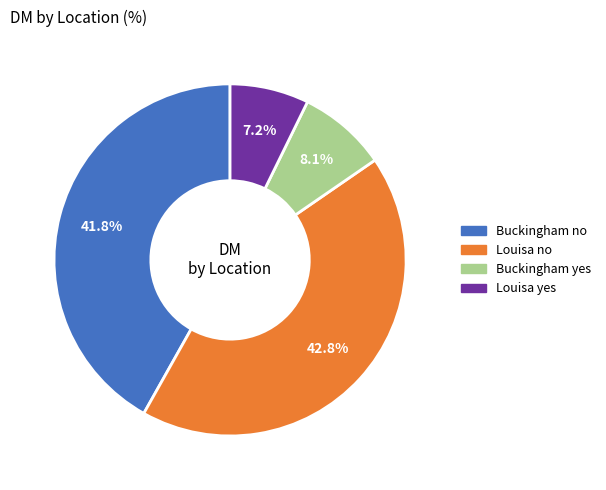

Is it true that Buckingham yes is 1% of the pie?

False